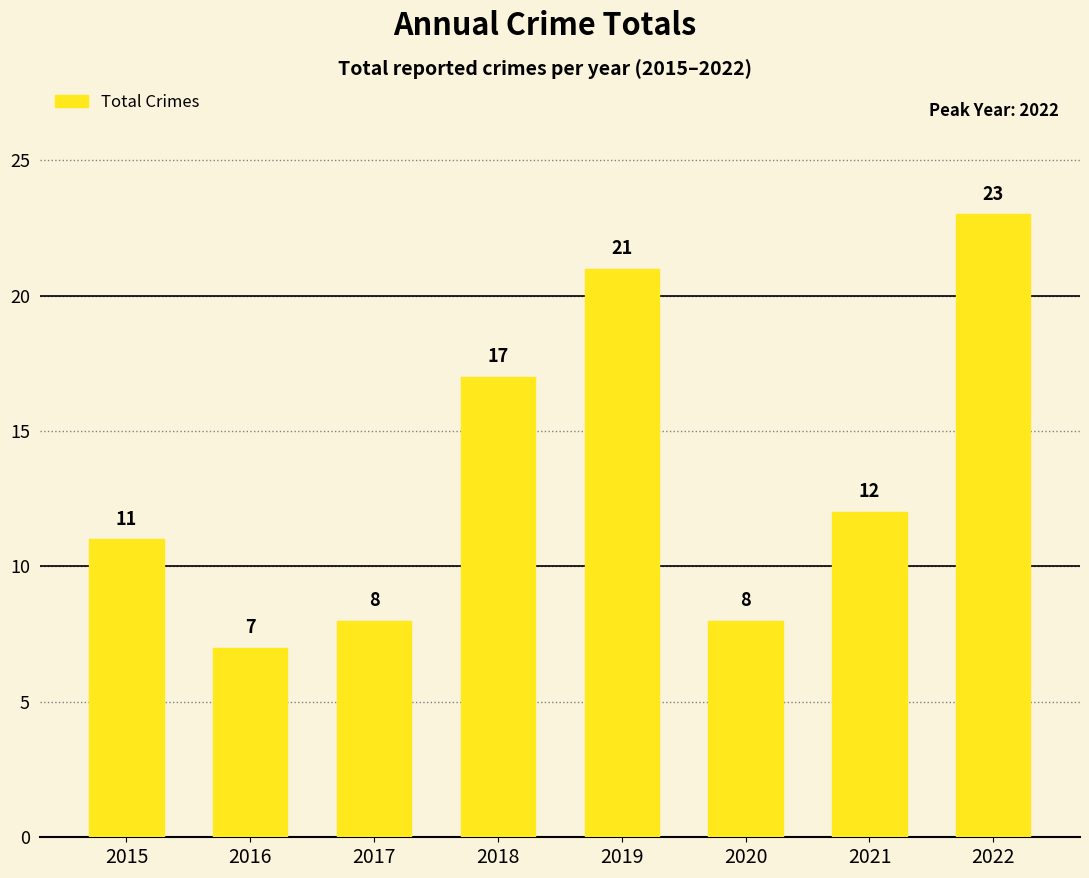

The value at 2016 is 4. True or false?

False